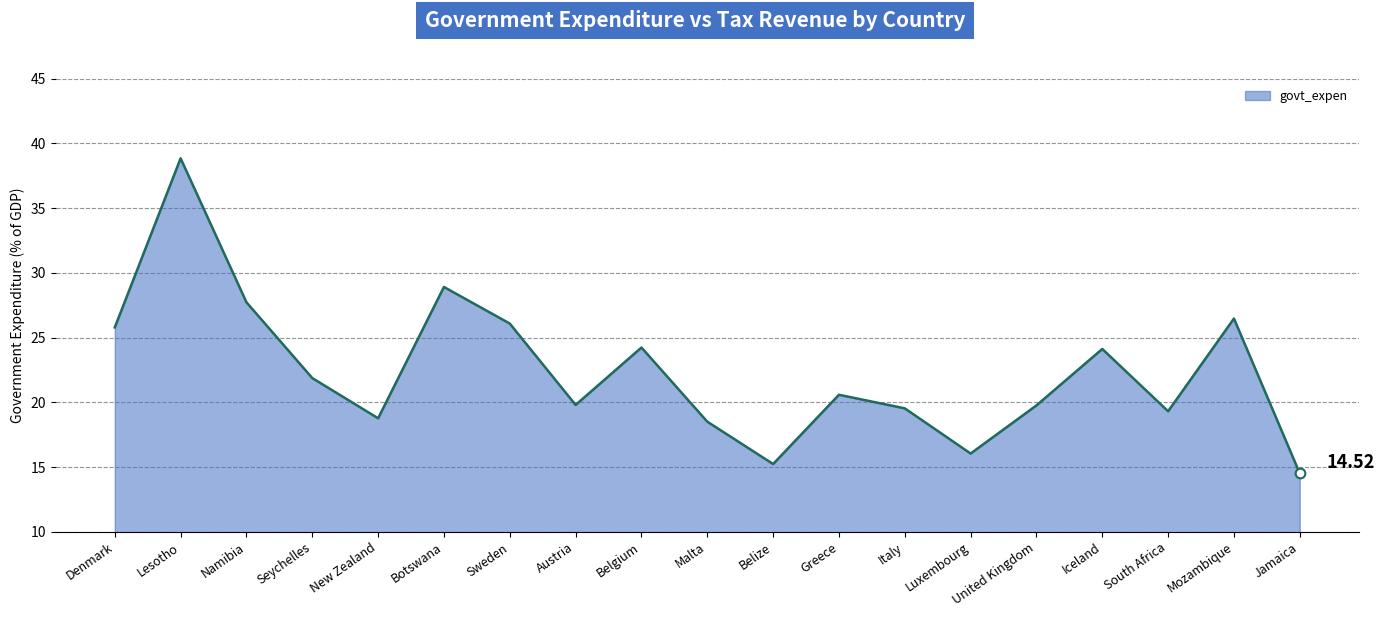

What is the change in value from New Zealand to Mozambique?

+7.7